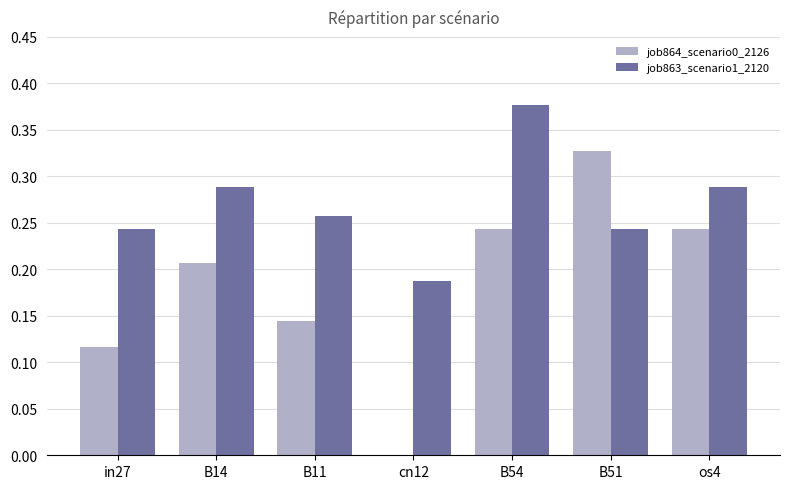

Which series changed the most between B11 and cn12?

job864_scenario0_2126